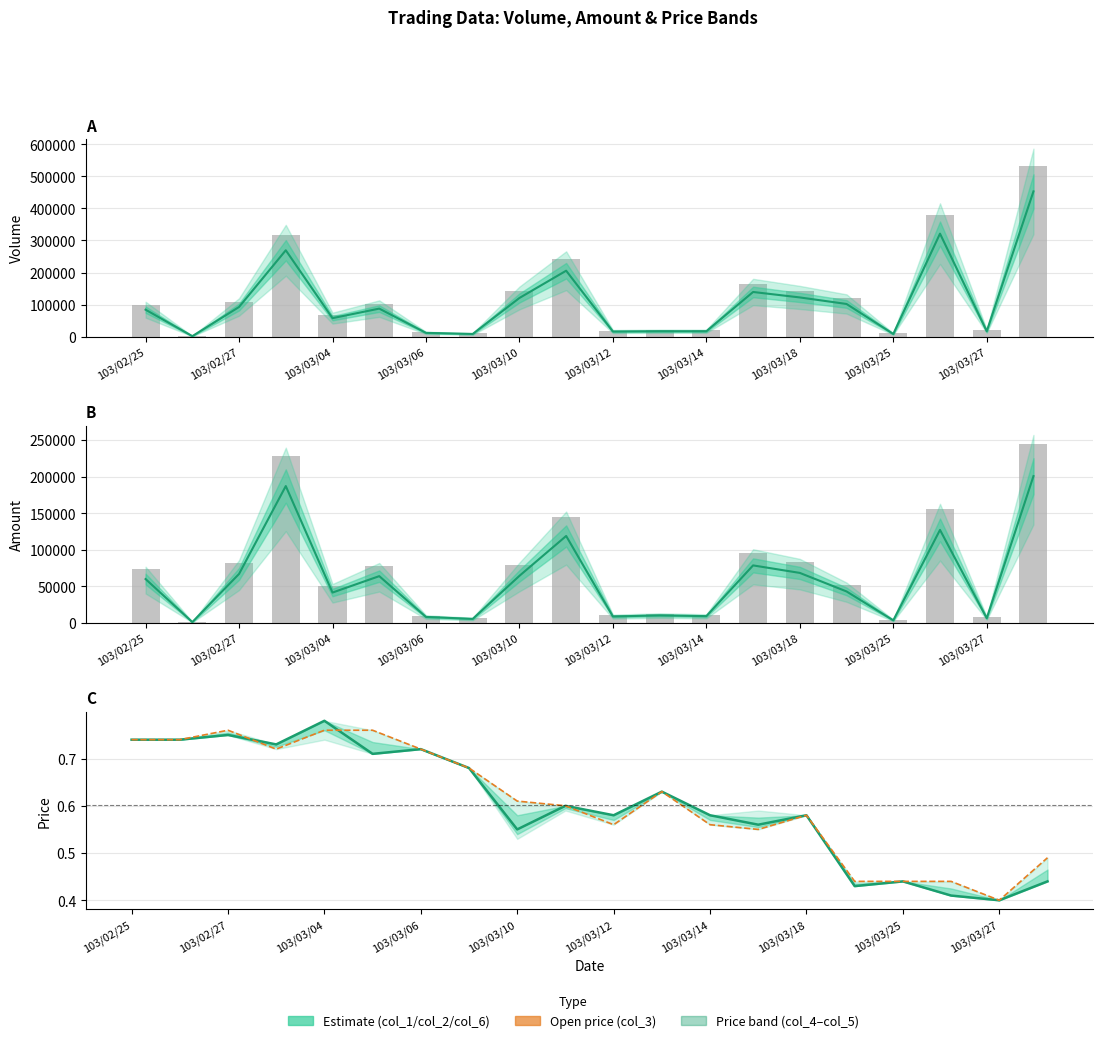

Is it true that col_6 (Close) equals 0.3 at 19?

False